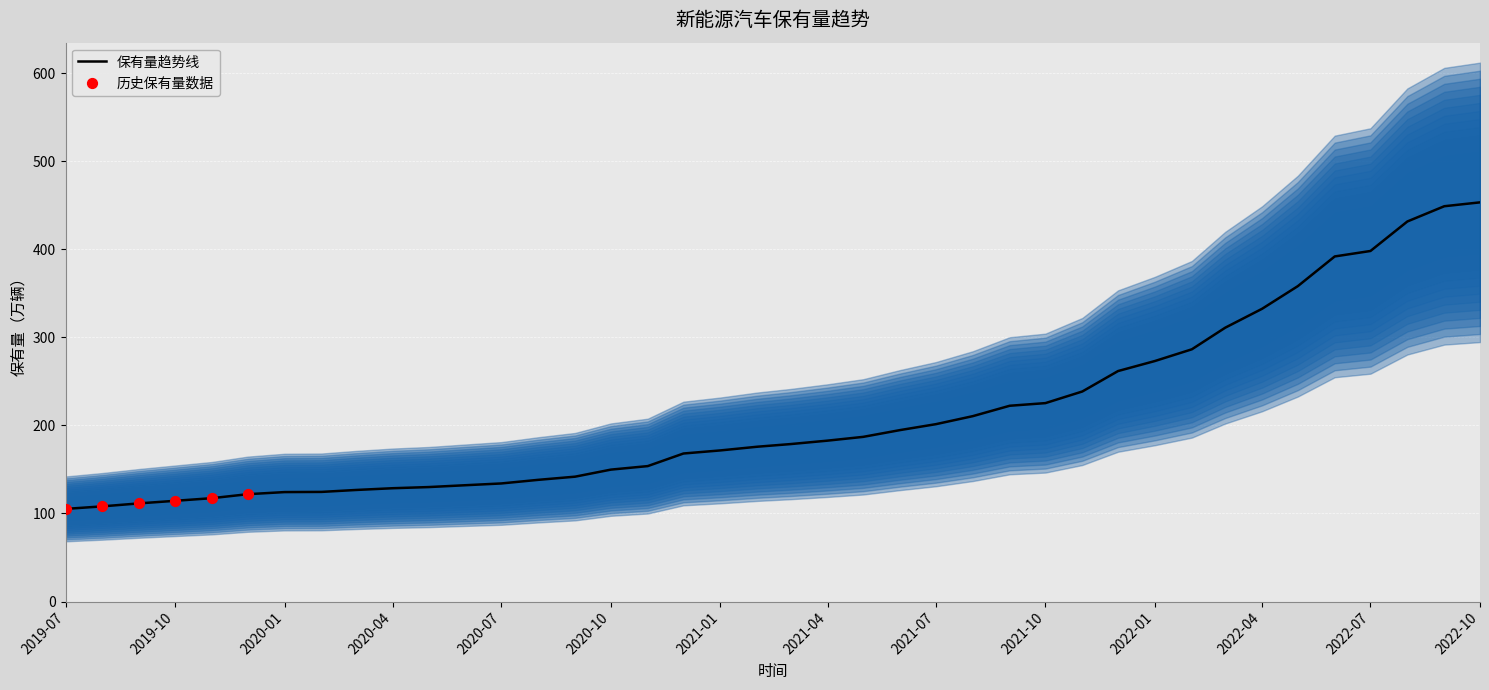

What is the change in value from 2020-07 to 2021-04?

+48.6